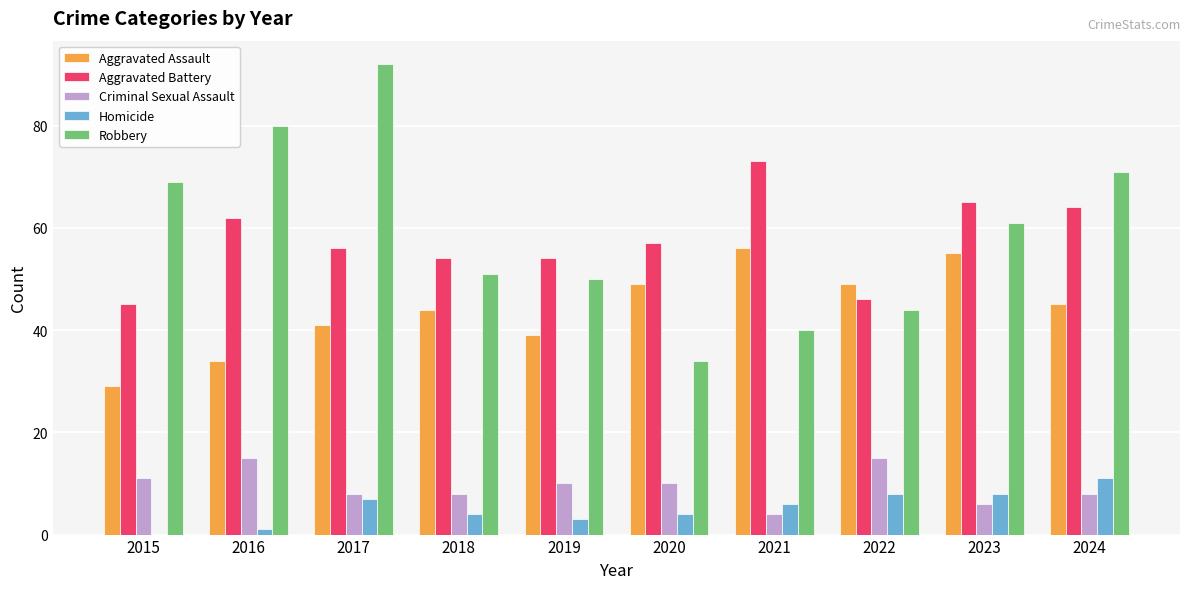

What is the total value across all series at 2024?

199